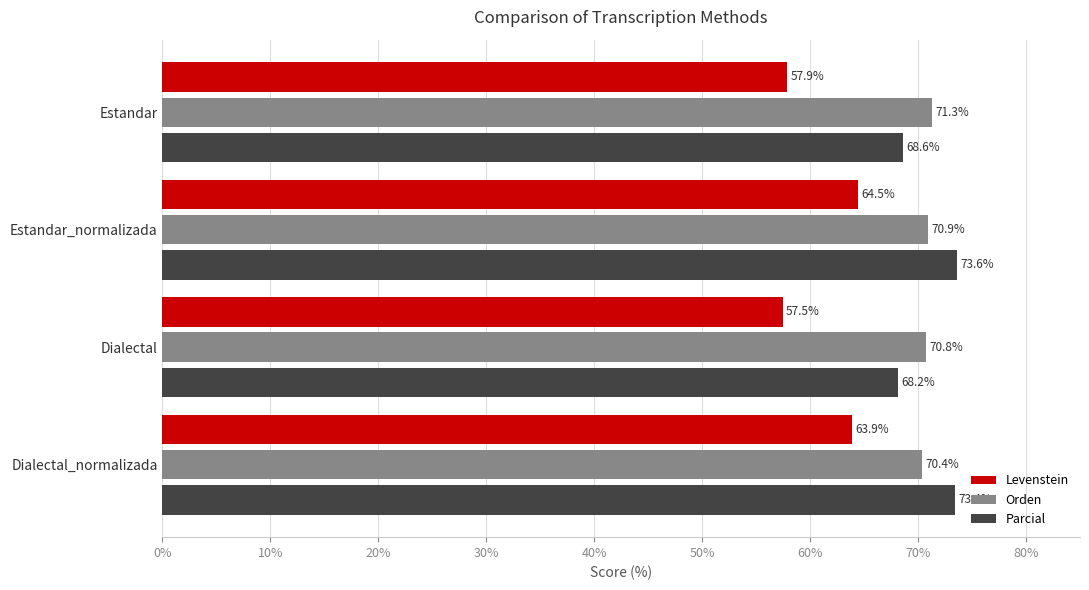

What is the difference between the highest and lowest values at Estandar?

13.4